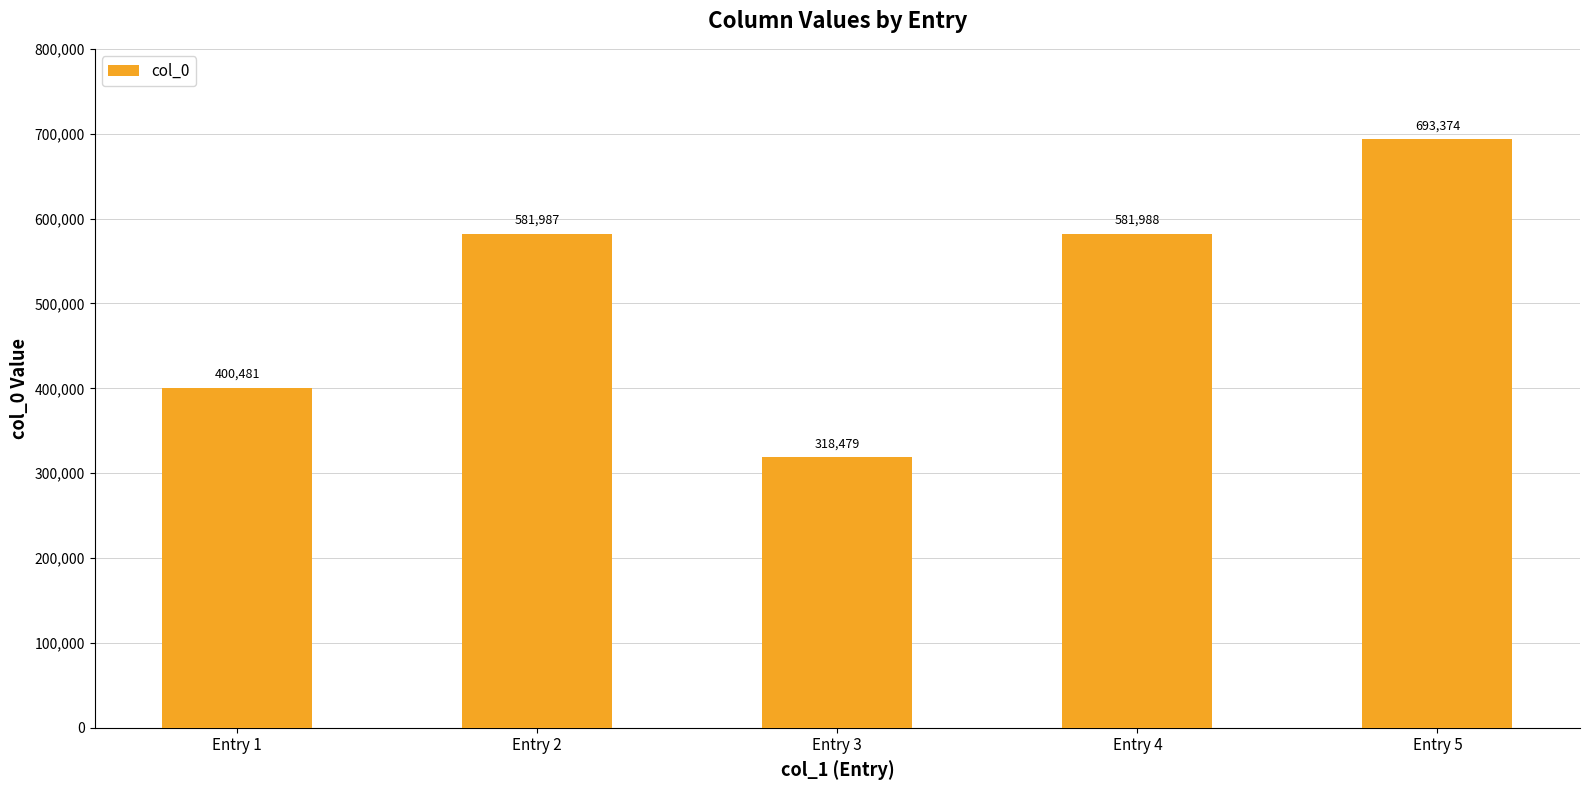

What is the ratio of the value at Entry 5 to the value at Entry 2?

1.2